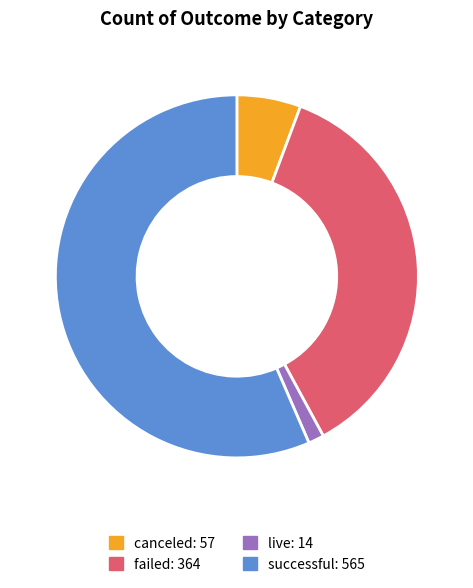

What is the smallest slice in the pie chart?

live